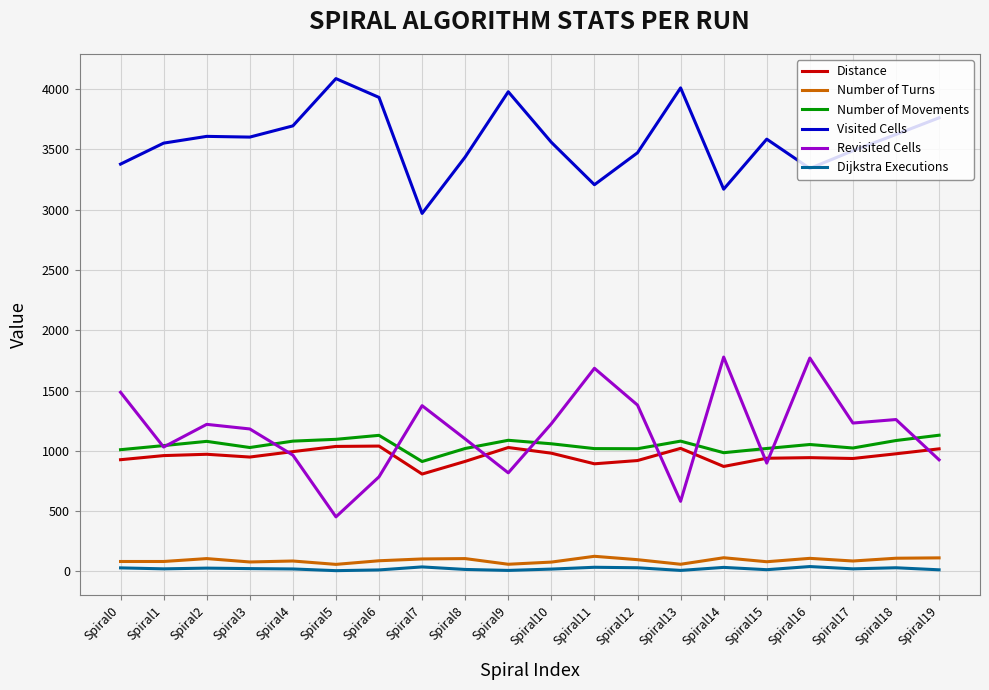

Between Spiral6 and Spiral7, which series saw the biggest shift?

Visited Cells